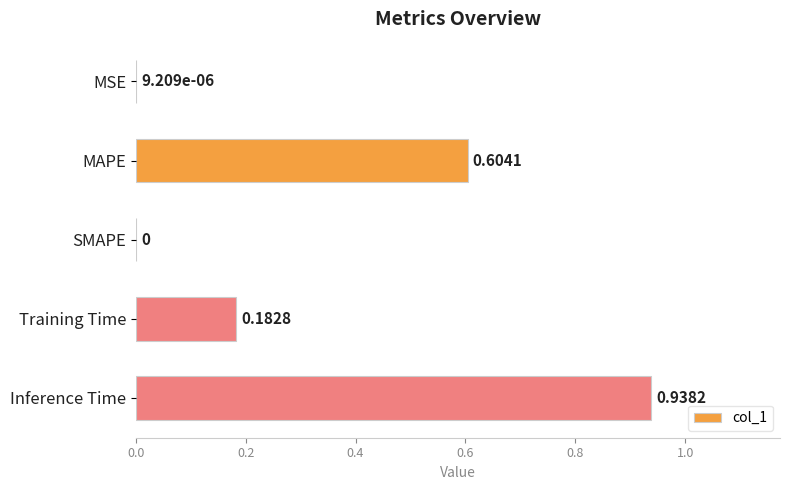

Between SMAPE and MAPE, which is larger?

MAPE